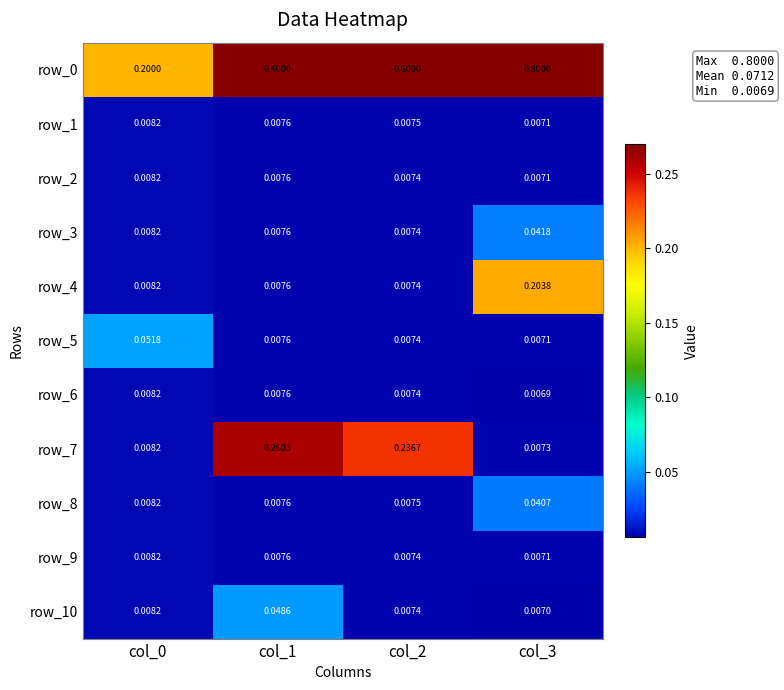

How many distinct data groups are displayed?

11